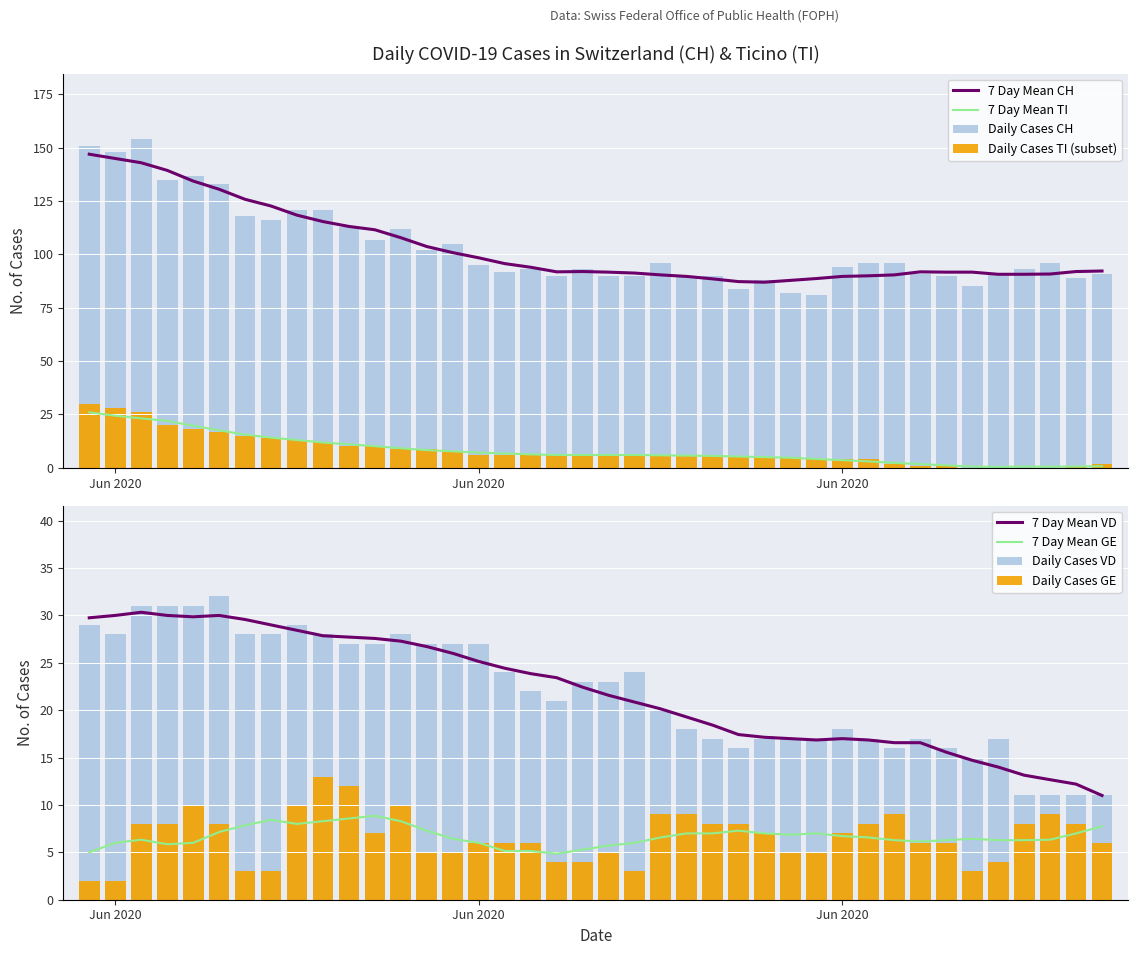

Rank the series by their maximum value, from highest to lowest.

CH, VD, TI, GE